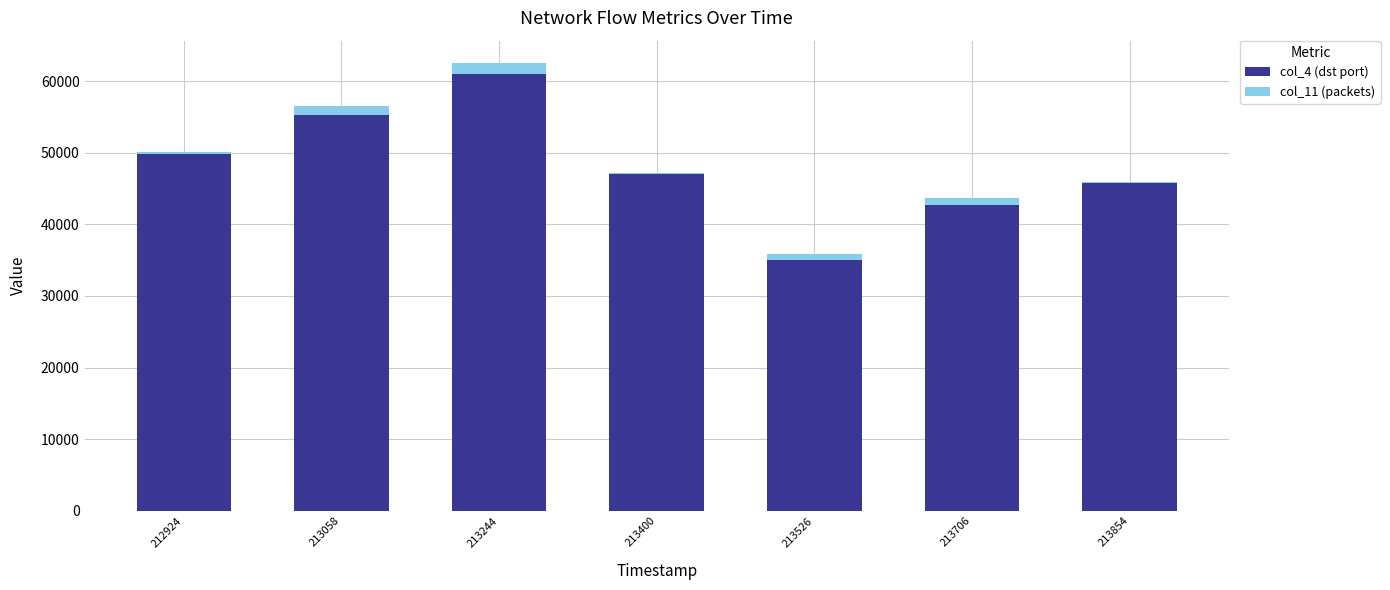

Reading right to left, what are the values for col_4 (dst port)?

213854=45821	213706=42752	213526=35039	213400=47034	213244=60937	213058=55219	212924=49896